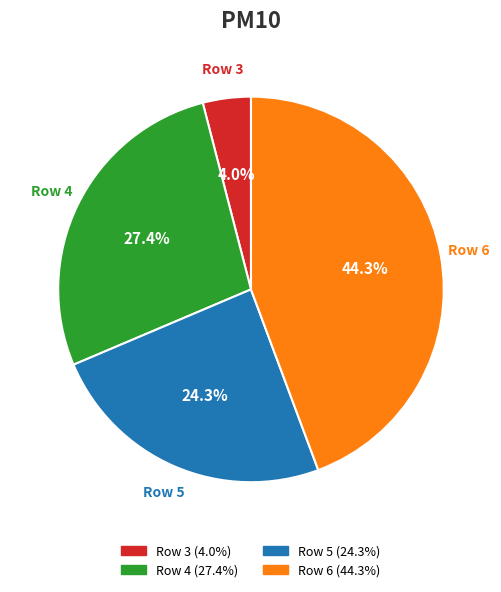

Which category has the smallest portion of the pie?

Row 3